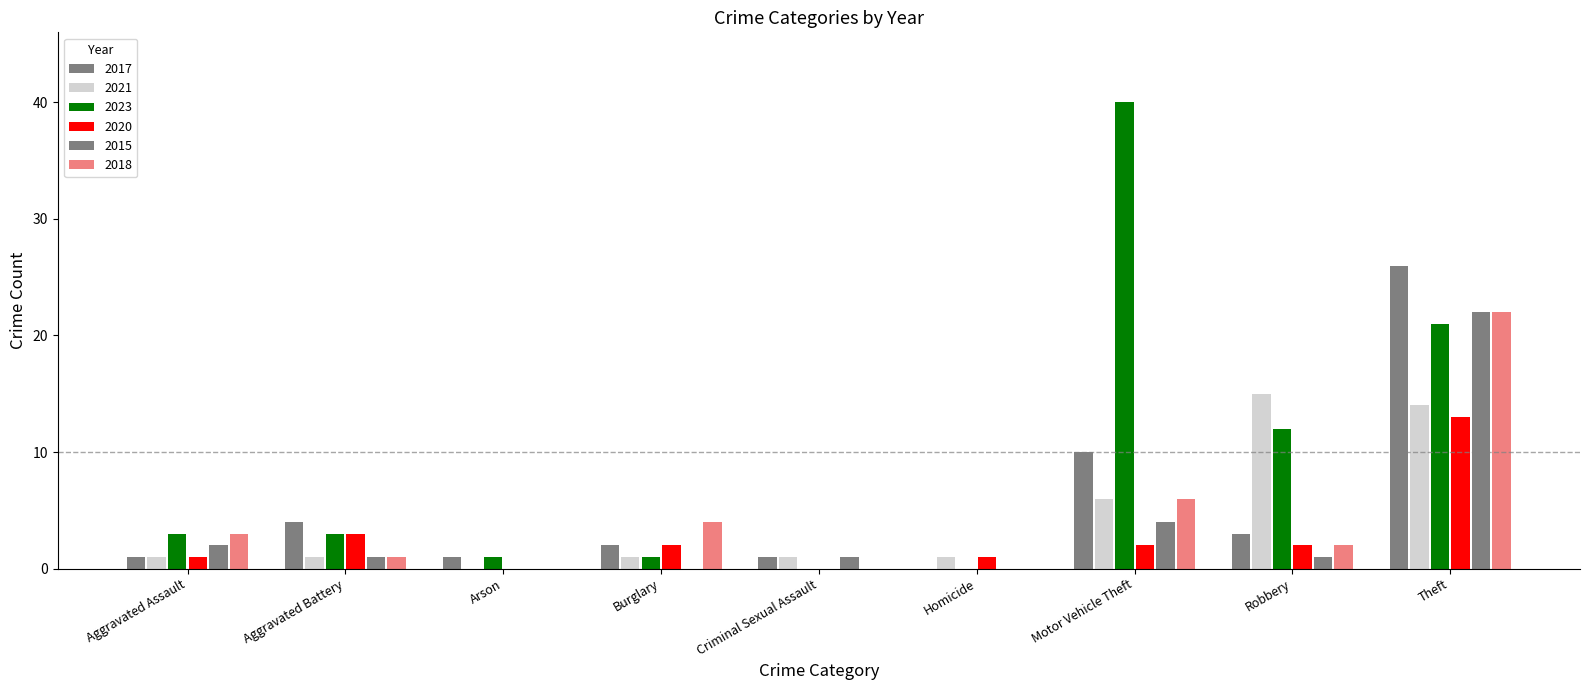

What is the difference between the second highest and second lowest values in the 2021 series?

13